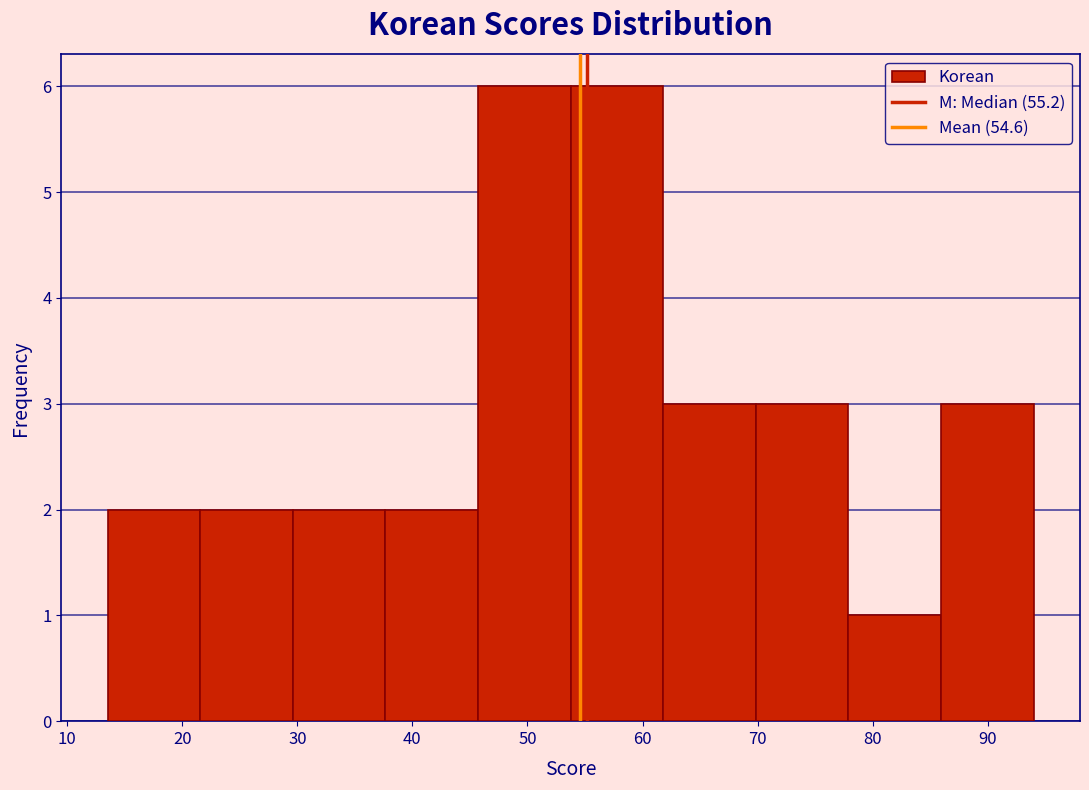

Reading left to right, transcribe this chart: for each bar, give the range it covers on the x-axis and its height. Neither the bar edges nor the heights are printed on the chart, so give them approximately, as read against the axes.

14 to 22: 2
22 to 30: 2
30 to 38: 2
38 to 46: 2
46 to 54: 6
54 to 62: 6
62 to 70: 3
70 to 78: 3
78 to 86: 1
86 to 94: 3